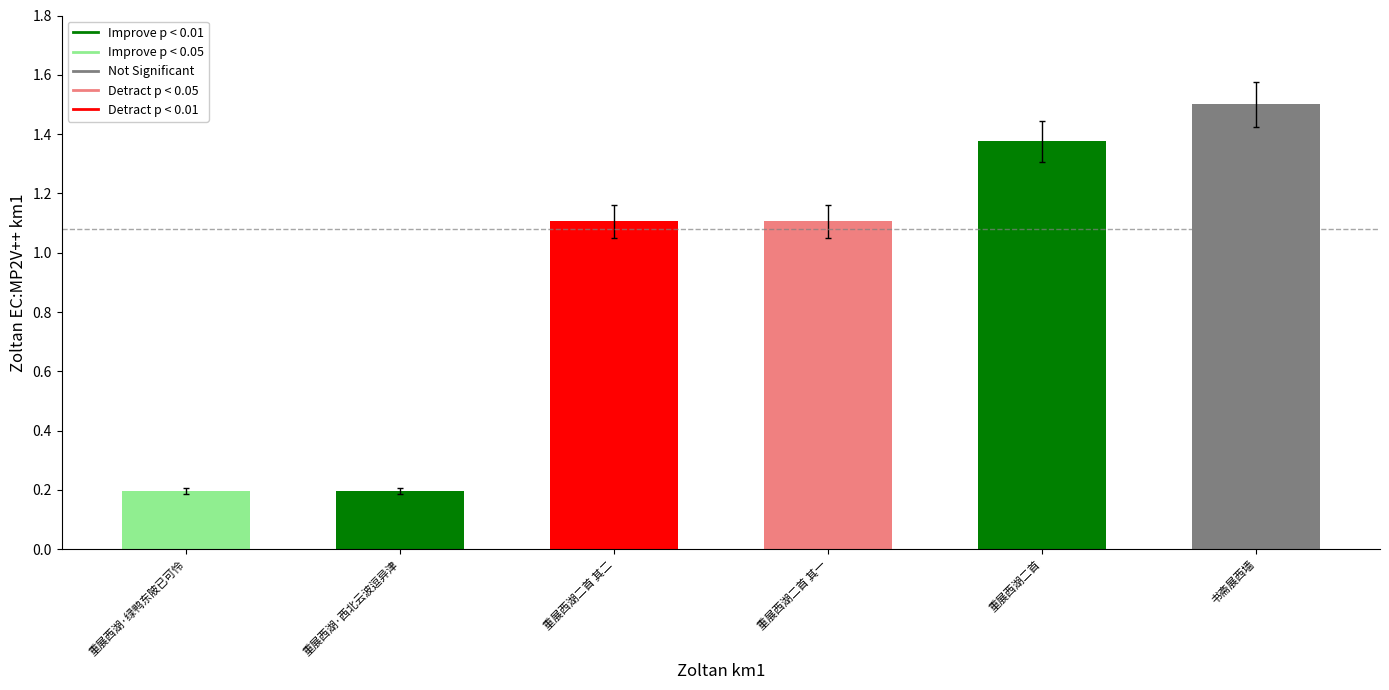

Which has a higher value, 书斋展西墙 or 重展西湖·西北云波逗异津?

书斋展西墙